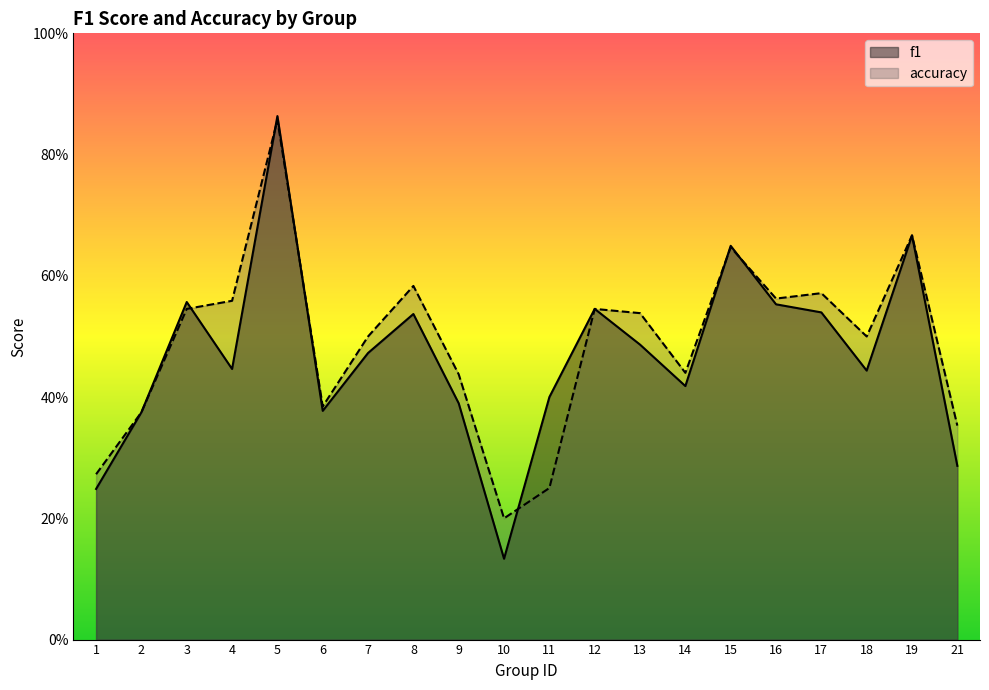

Is the value of f1 at 3 greater than the value of accuracy at 17?

No